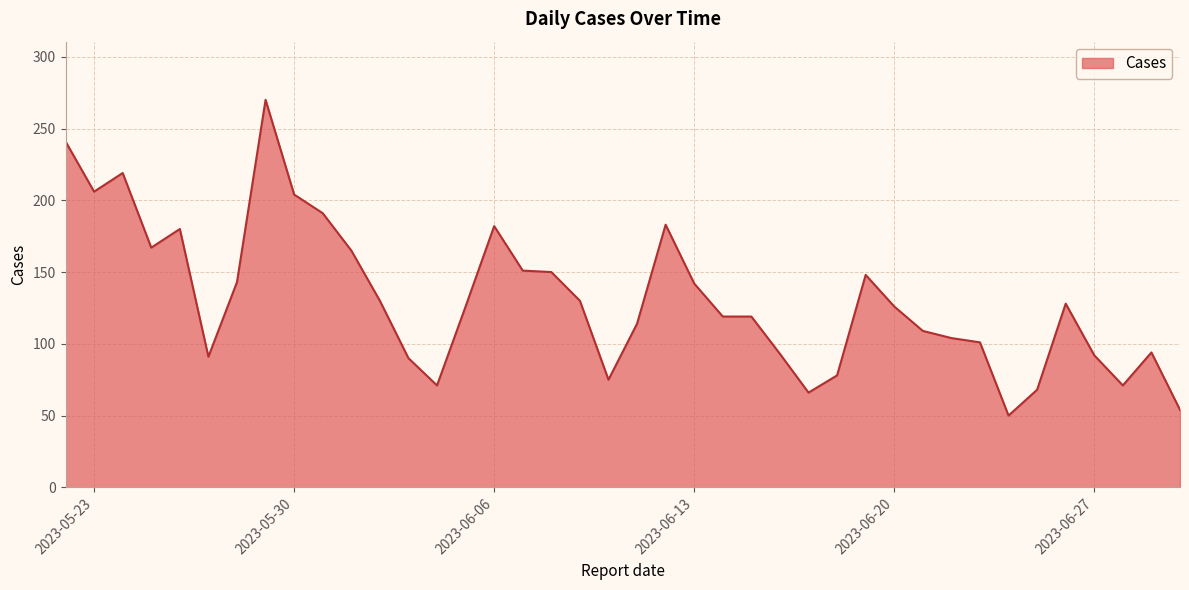

What is the difference between the maximum and minimum values?

220